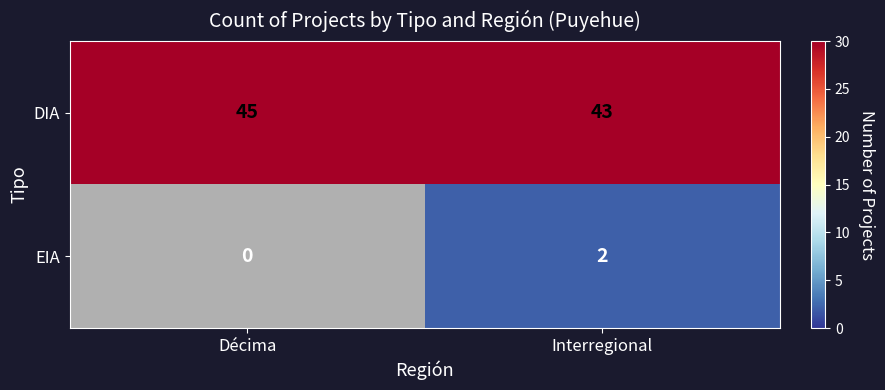

Which category has the lowest value across all series?

Décima